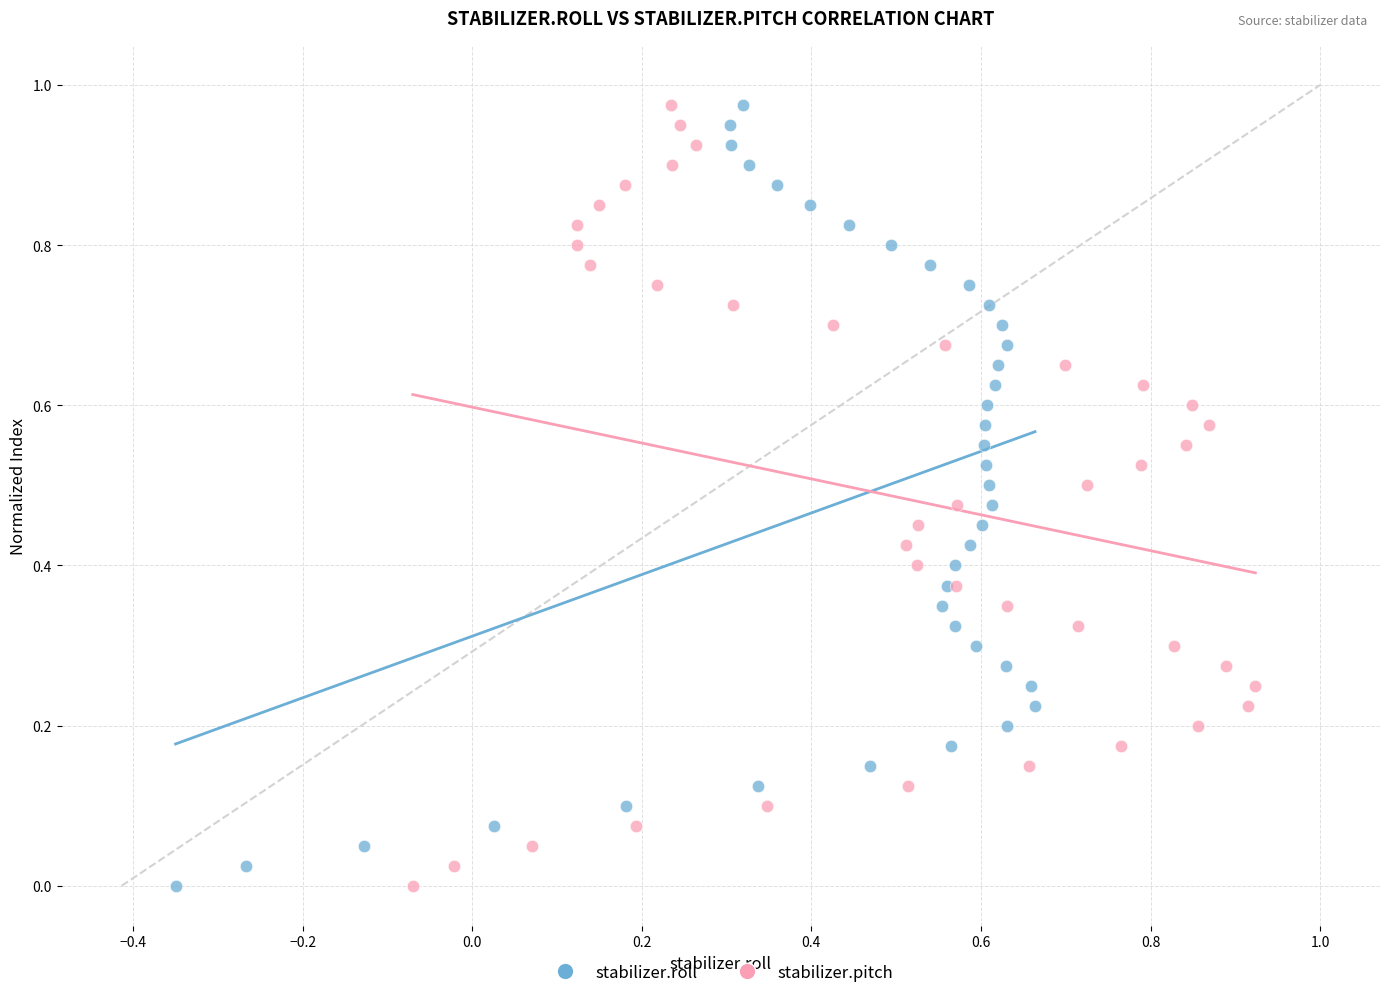

What are all the series names shown in the legend?

stabilizer.roll, stabilizer.pitch